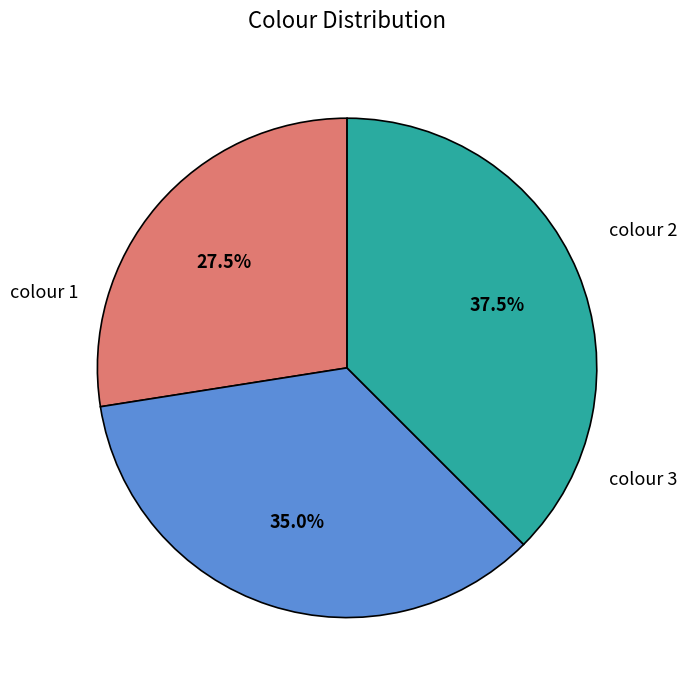

Is there a majority slice in this chart?

No